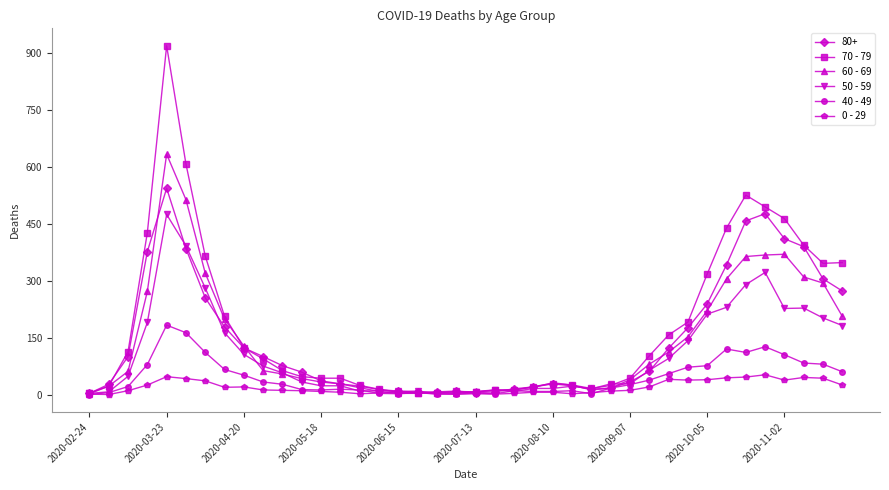

Rank the series by their maximum value, from lowest to highest.

0 - 29, 40 - 49, 50 - 59, 80+, 60 - 69, 70 - 79